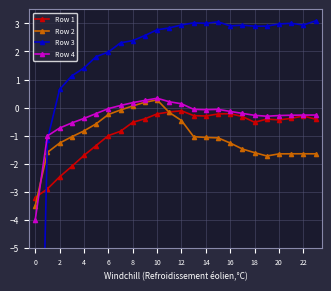

Which series ends up on top after the final intersection of Row 3 and Row 2?

Row 3